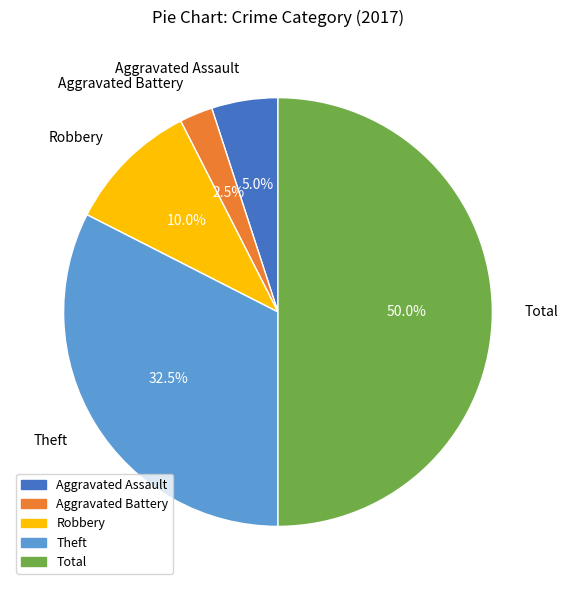

To the nearest percent, what is the average slice percentage?

20%